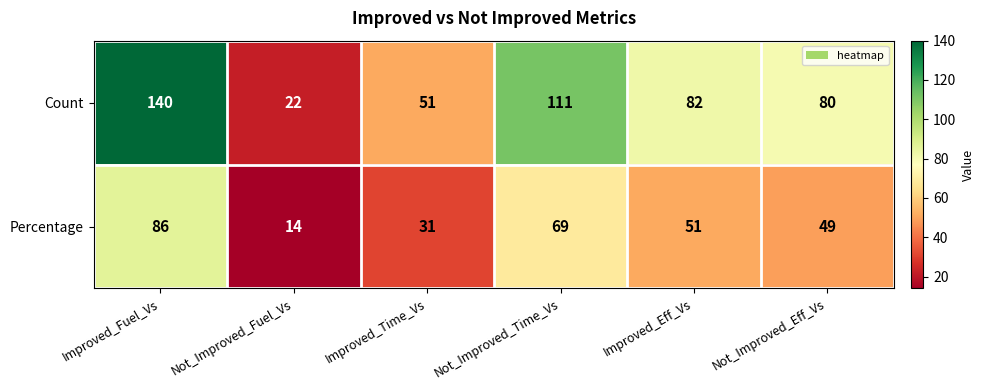

Which category has the highest value across all series?

Improved_Fuel_Vs